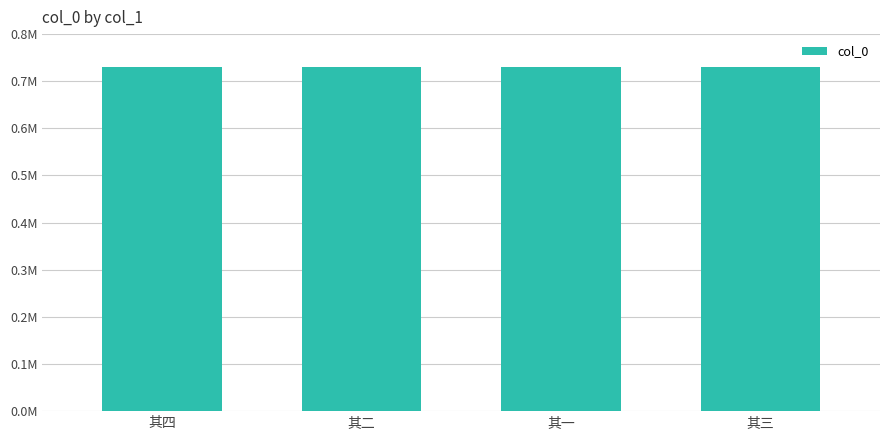

Where is the data nearest to the value 730193?

其二